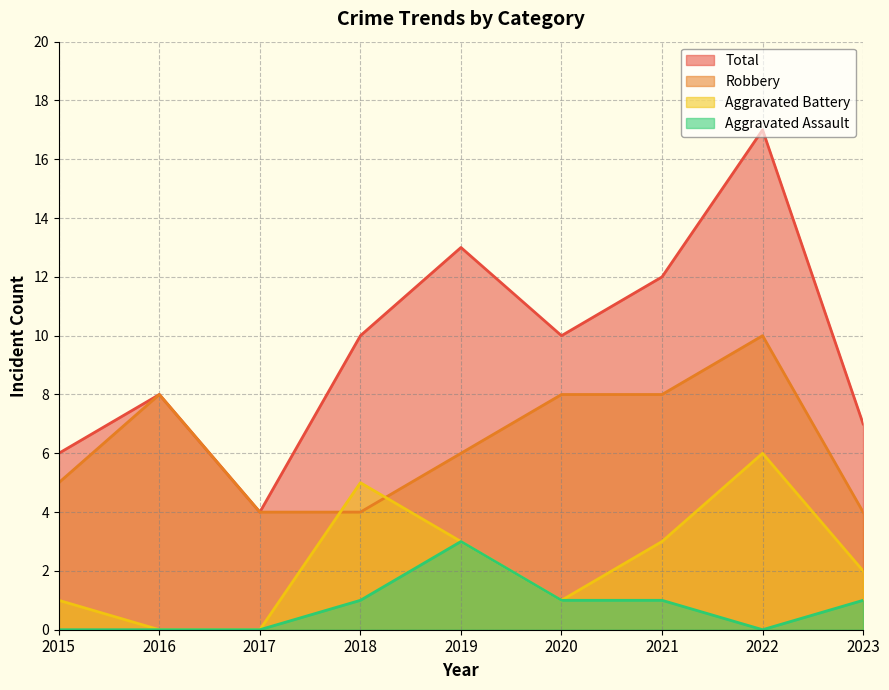

Which label corresponds to the smallest value in the chart?

2016